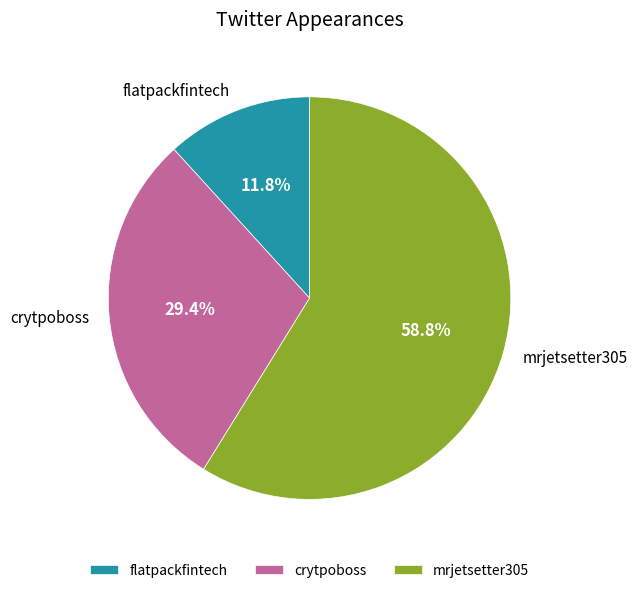

Is it true that mrjetsetter305 is 59% of the pie?

True